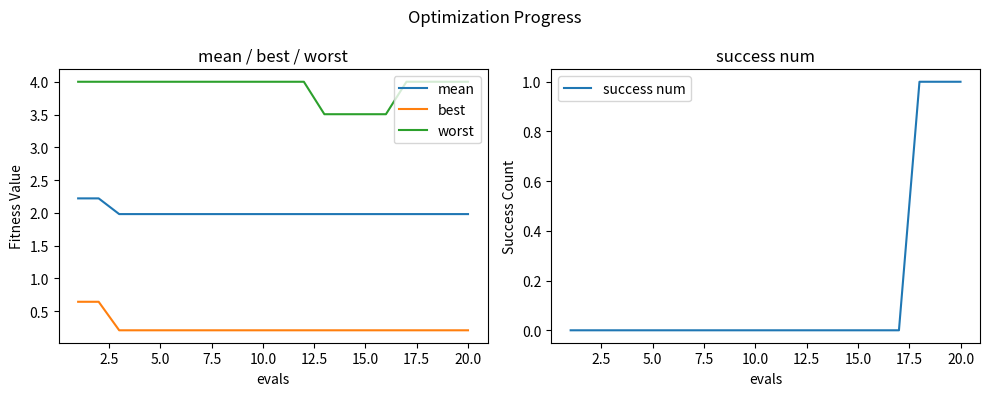

True or false: best and mean cross at least once.

False